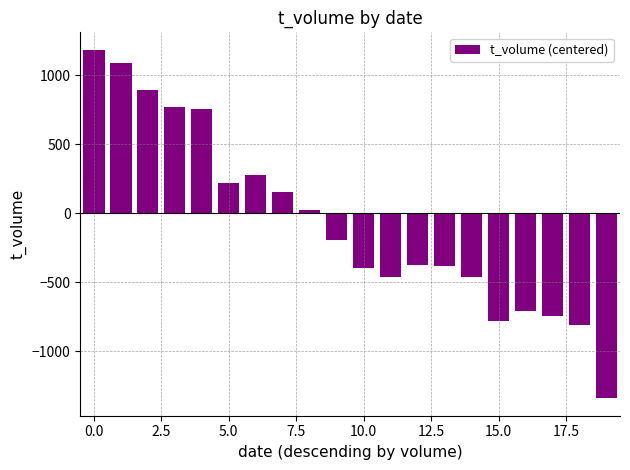

Are the bars grouped side by side (vs. stacked)?

No